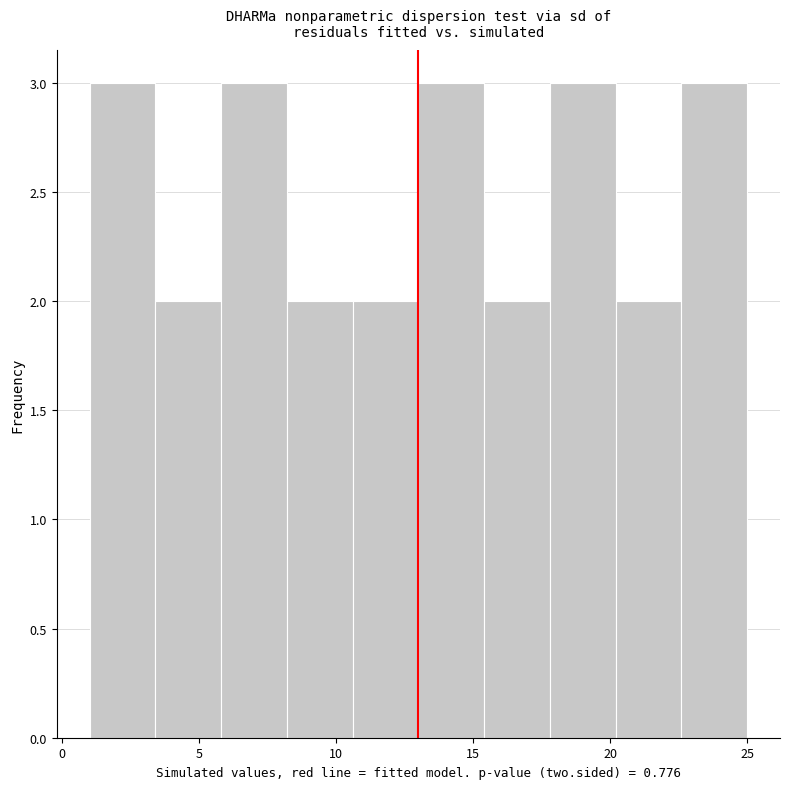

Reading left to right, transcribe this chart: for each bar, give the range it covers on the x-axis and its height. Neither the bar edges nor the heights are printed on the chart, so give them approximately, as read against the axes.

1.0 to 3.4: 3
3.4 to 5.8: 2
5.8 to 8.2: 3
8.2 to 10.6: 2
10.6 to 13.0: 2
13.0 to 15.4: 3
15.4 to 17.8: 2
17.8 to 20.2: 3
20.2 to 22.6: 2
22.6 to 25.0: 3